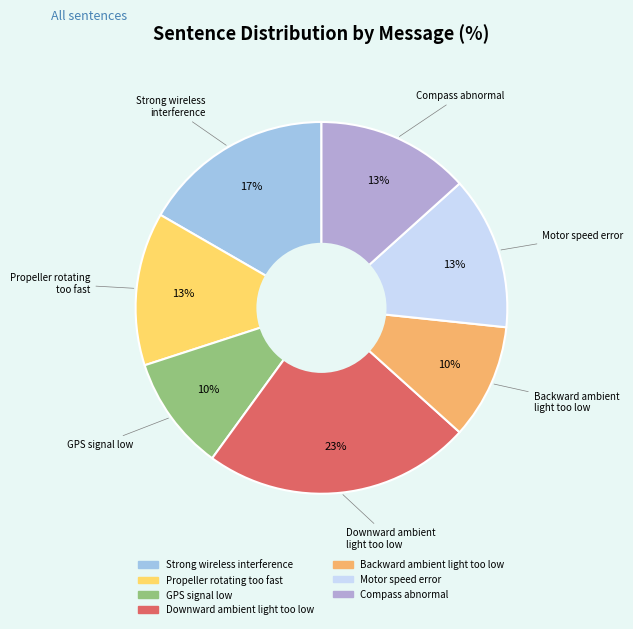

Is there any slice that represents more than half of the pie?

No